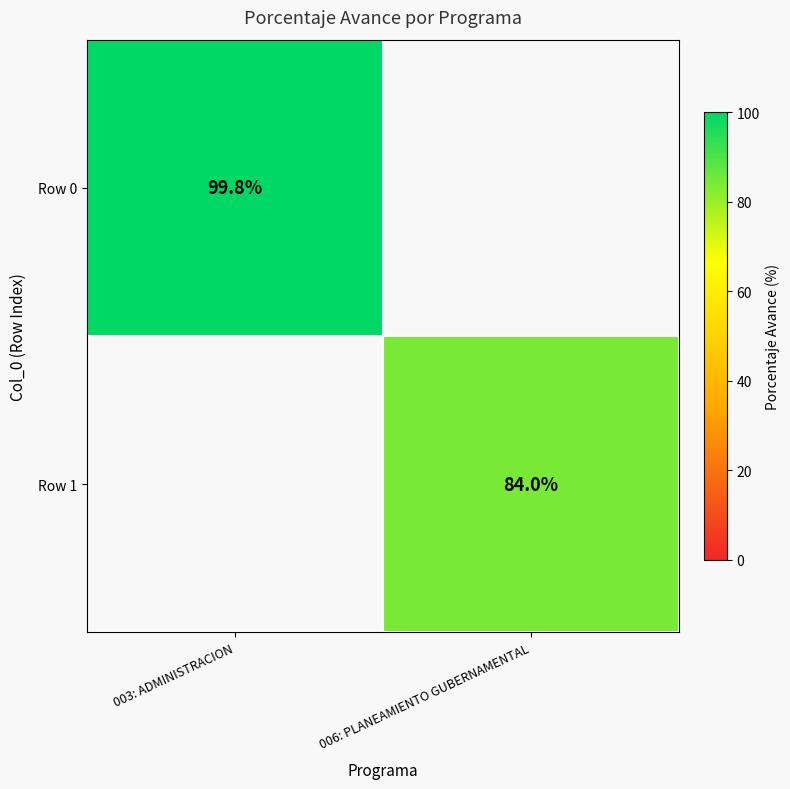

Is it true that Row 0 equals 154.9 at 003: ADMINISTRACION?

False